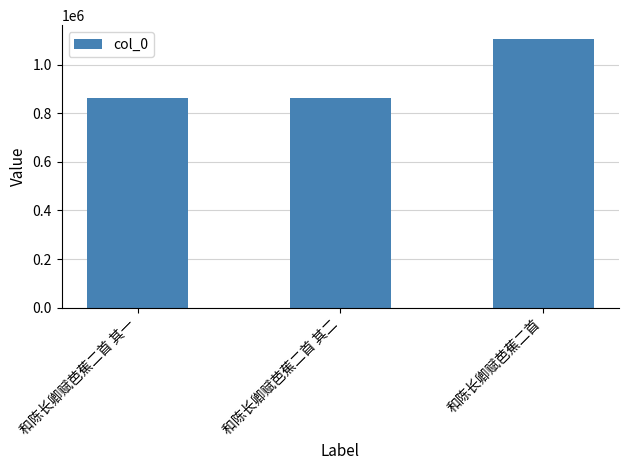

At which label is the value closest to 984835?

和陈长卿赋芭蕉二首 其一